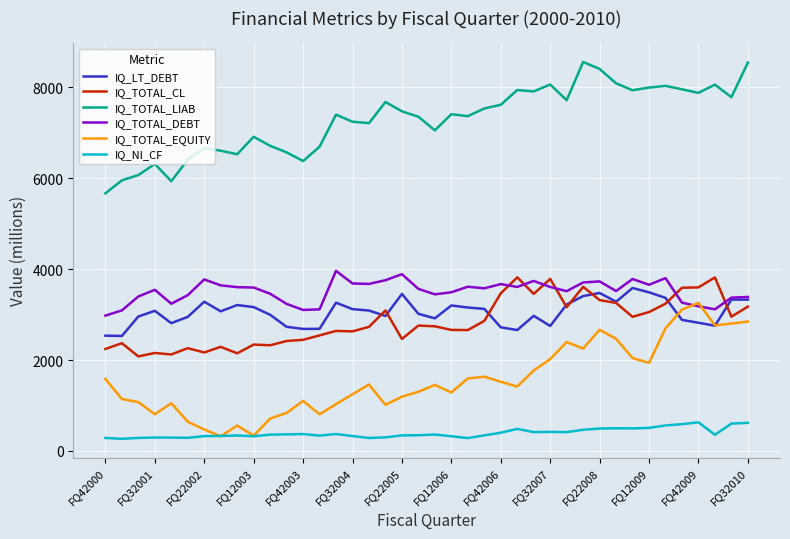

True or false: IQ_TOTAL_CL and IQ_NI_CF cross at least once.

False